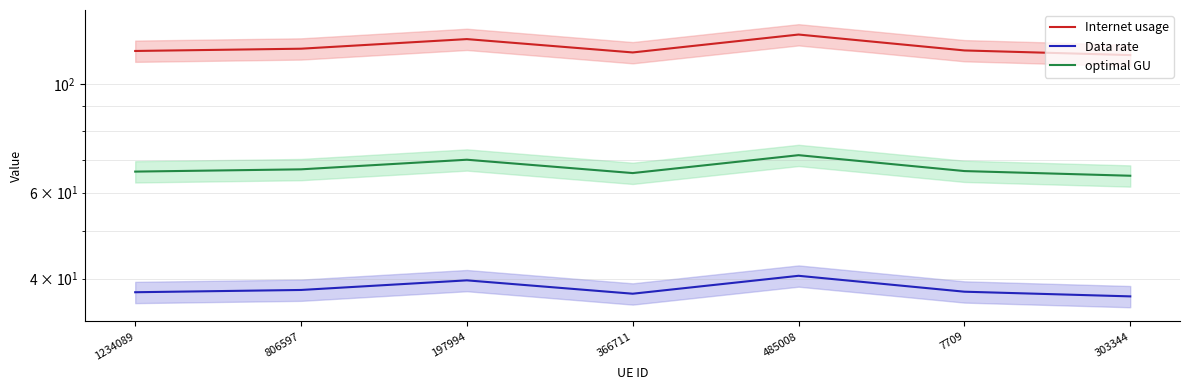

At which category is the sum across all series the highest?

485008